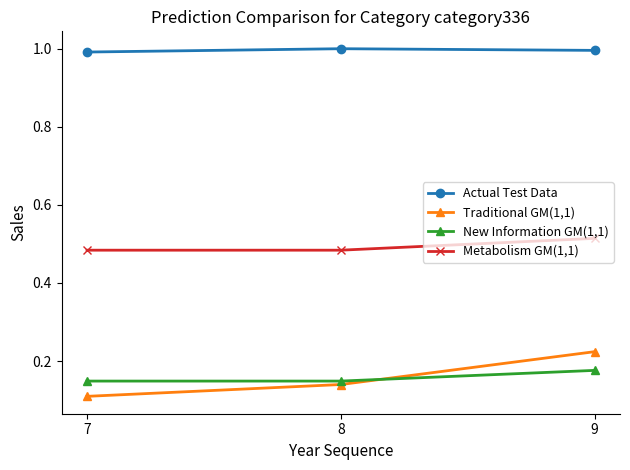

Which series has the widest spread of values?

Traditional GM(1,1)